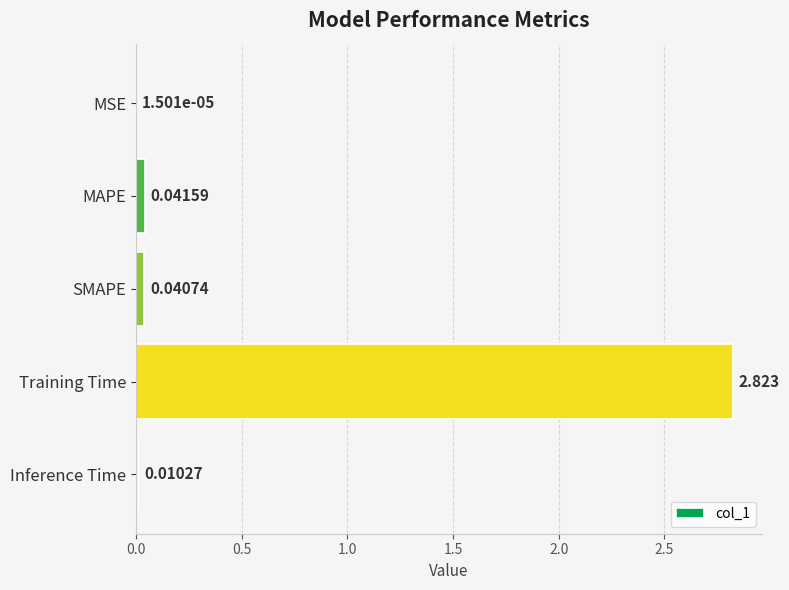

At which label is the value closest to 1?

MAPE